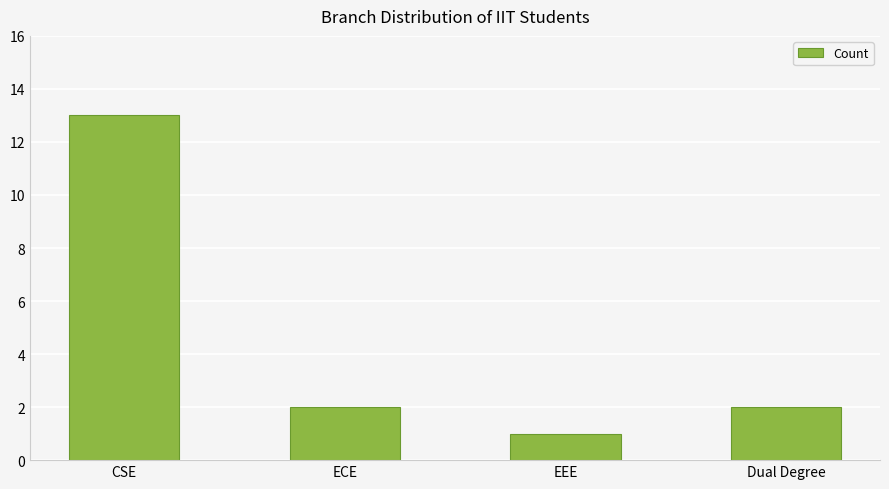

Reading right to left, transcribe all the data shown in this chart.

Dual Degree=2	EEE=1	ECE=2	CSE=13